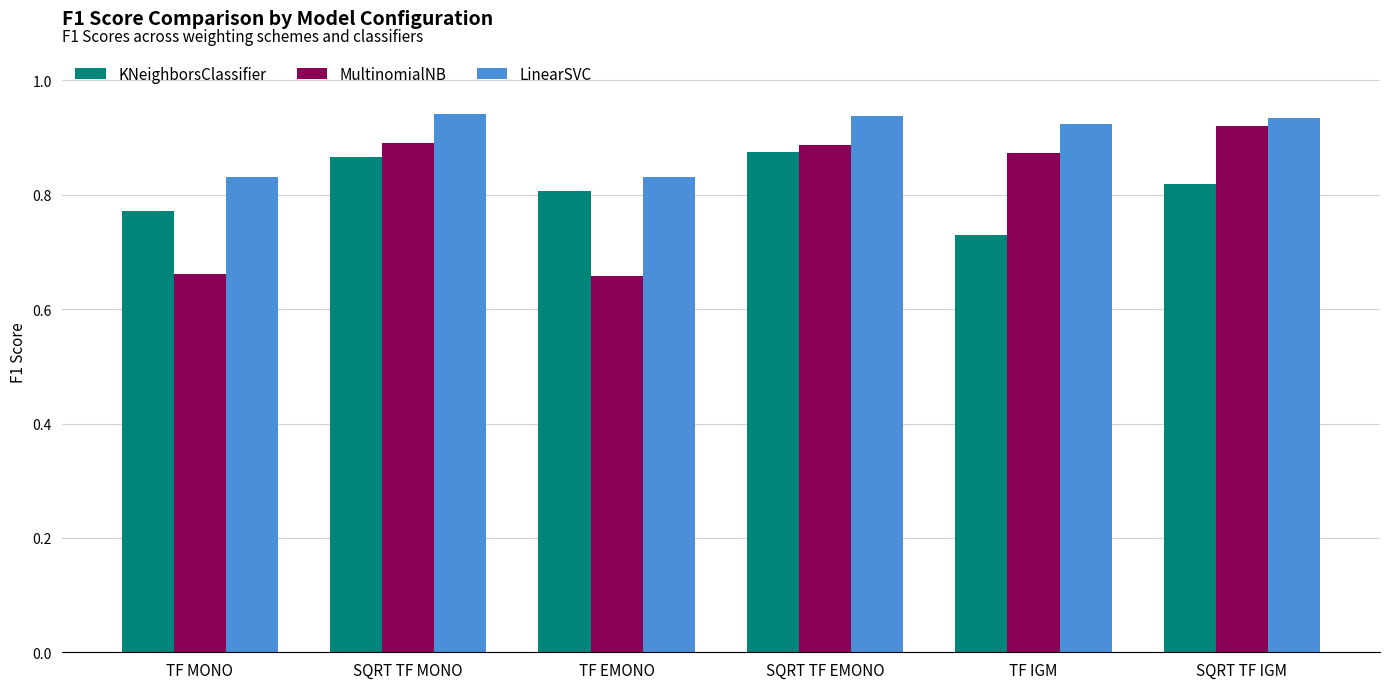

The value of LinearSVC at TF MONO is 1.3. True or false?

False